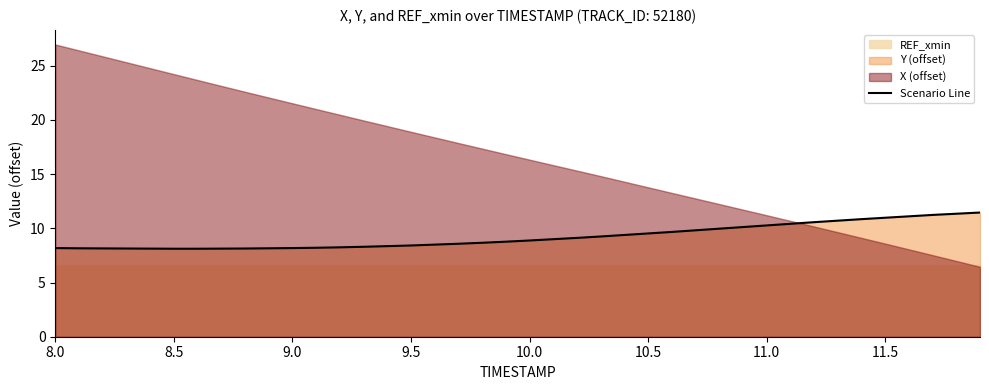

The value at 16 is 4.7. True or false?

False